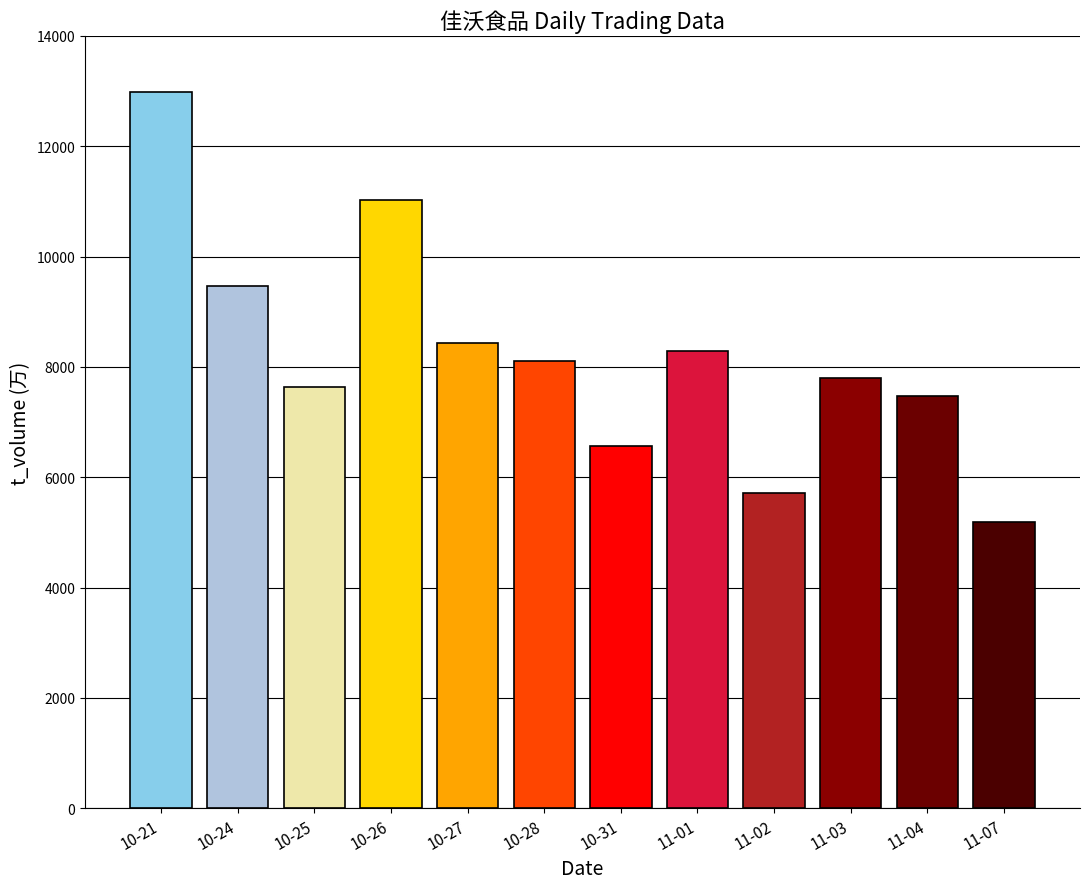

At which category does the chart reach its minimum across all series?

11-07